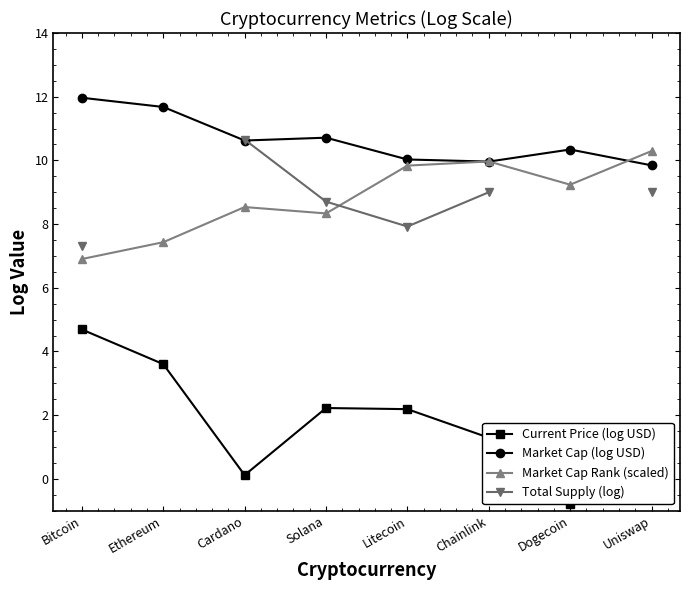

The Total Supply (log) series shows 10.7 at Cardano. True or false?

True